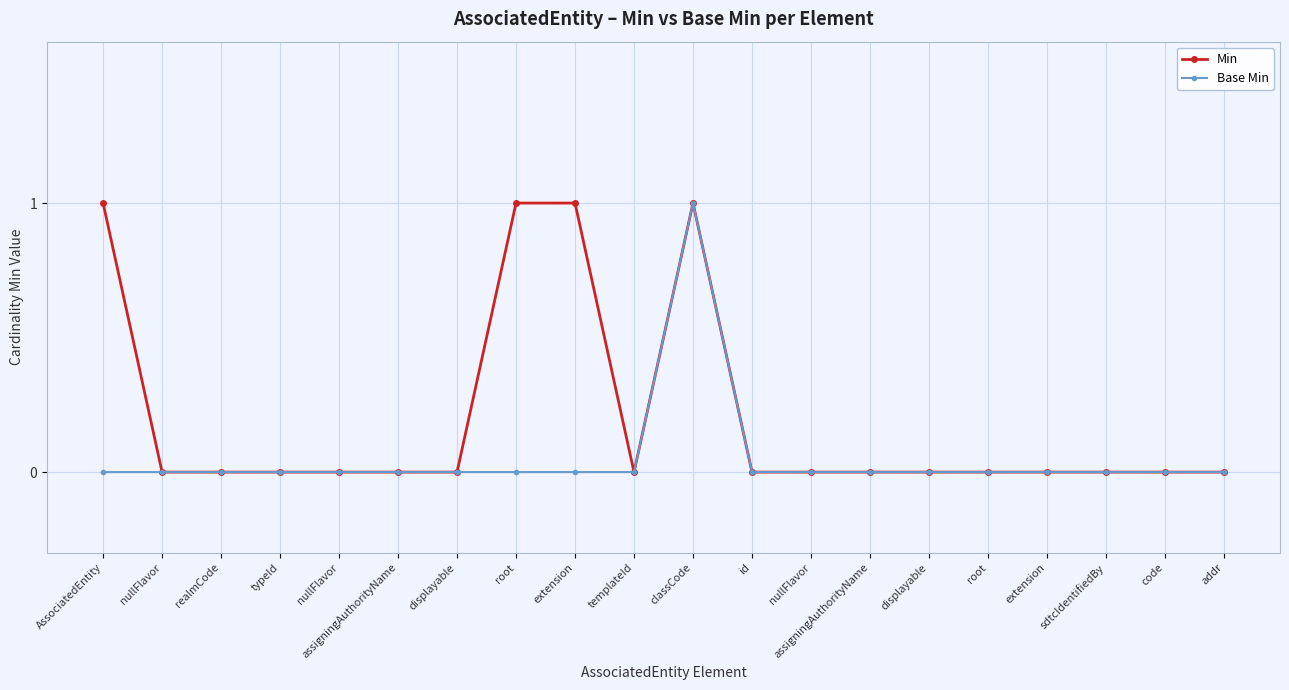

Reading right to left, extract all data points from this chart.

Min: 0	0	0	0	0	0	0	0	0	1	0	1	1	0	0	0	0	0	0	1
Base Min: 0	0	0	0	0	0	0	0	0	1	0	0	0	0	0	0	0	0	0	0